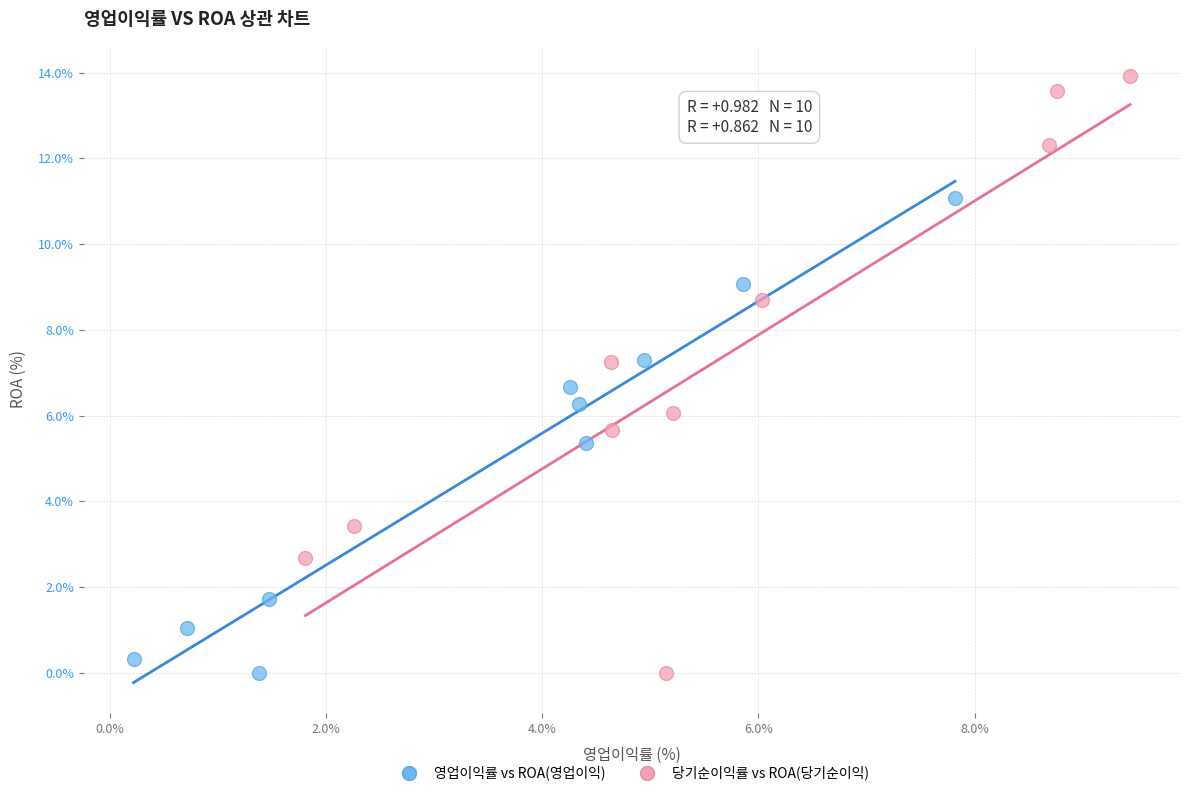

Which series reaches the maximum Y coordinate?

당기순이익률 vs ROA(당기순이익)